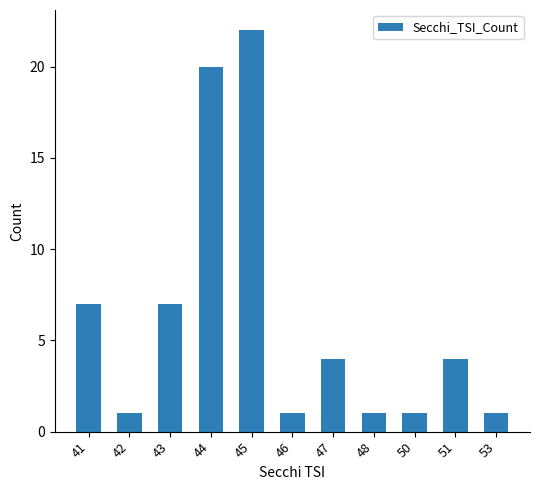

What is the approximate value at 44, to the nearest 5?

20